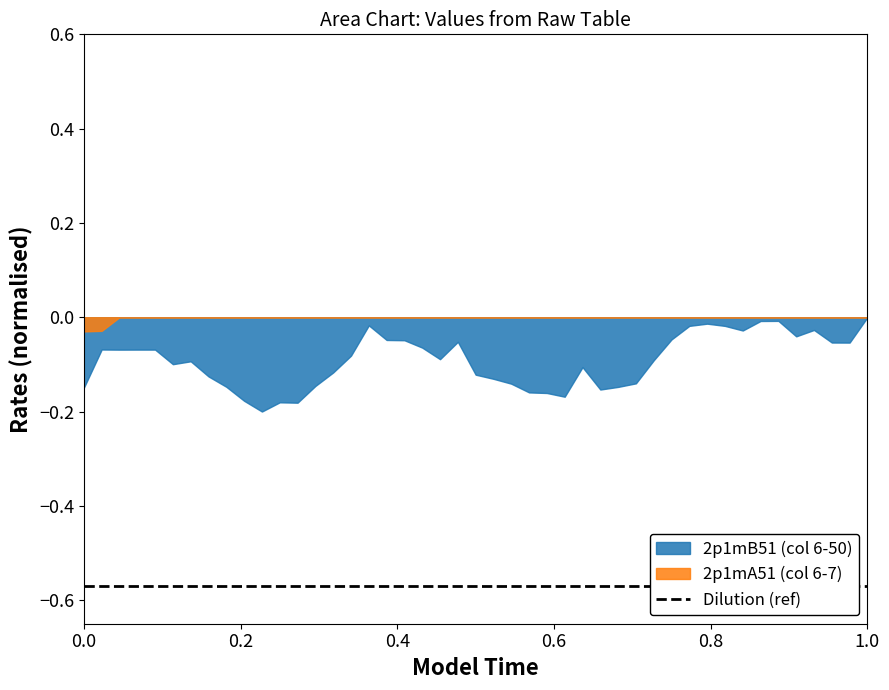

List the series in order of their overall mean, lowest first.

2p1mB51 (col 6-50), 2p1mA51 (col 6-7)